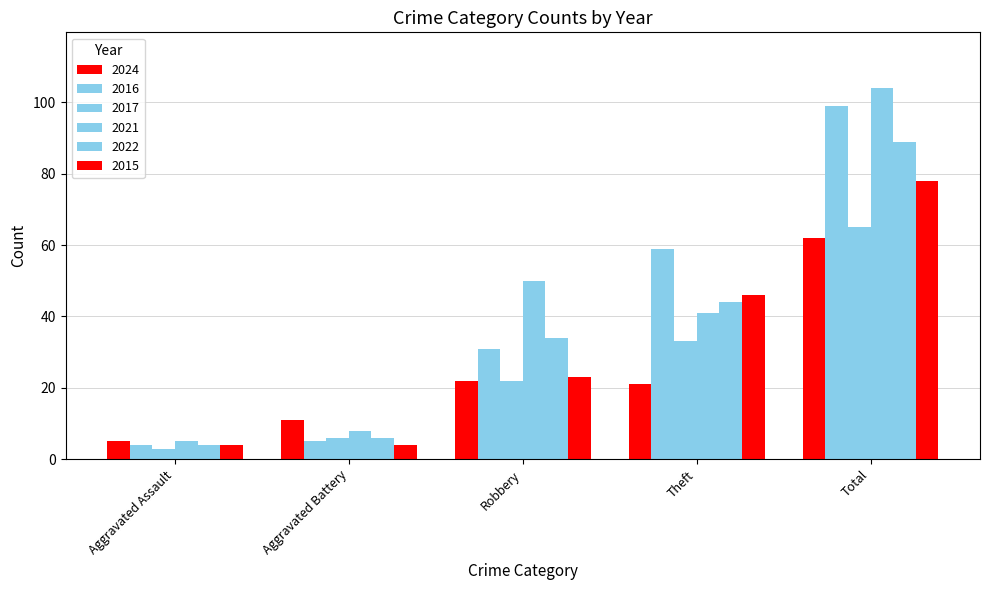

Which category has the lowest value across all series?

Aggravated Assault